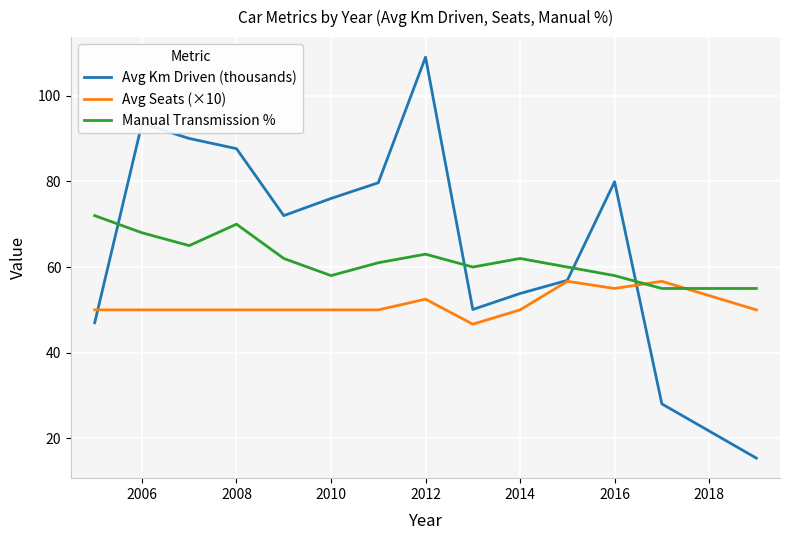

What is the smallest value displayed?

15.4